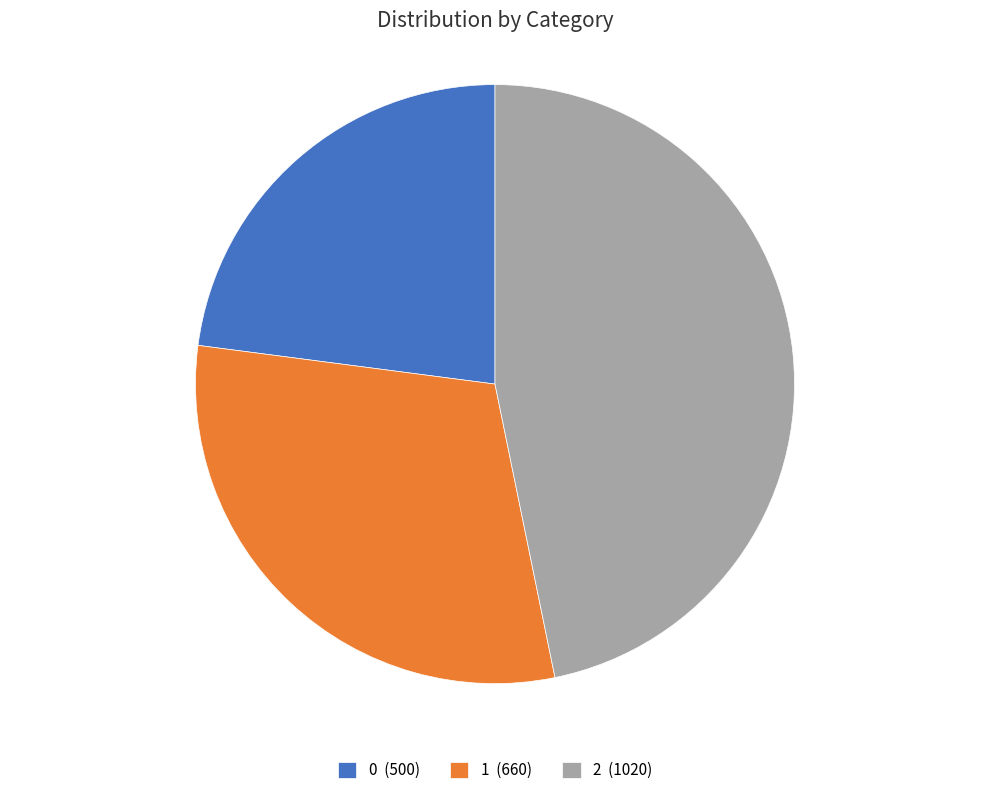

Approximately how many times larger is the value at 2 compared to 0?

2.0